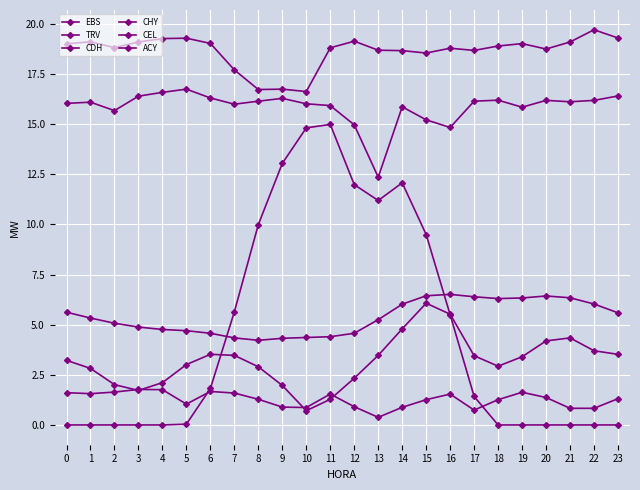

Does the chart have visible grid lines?

Yes